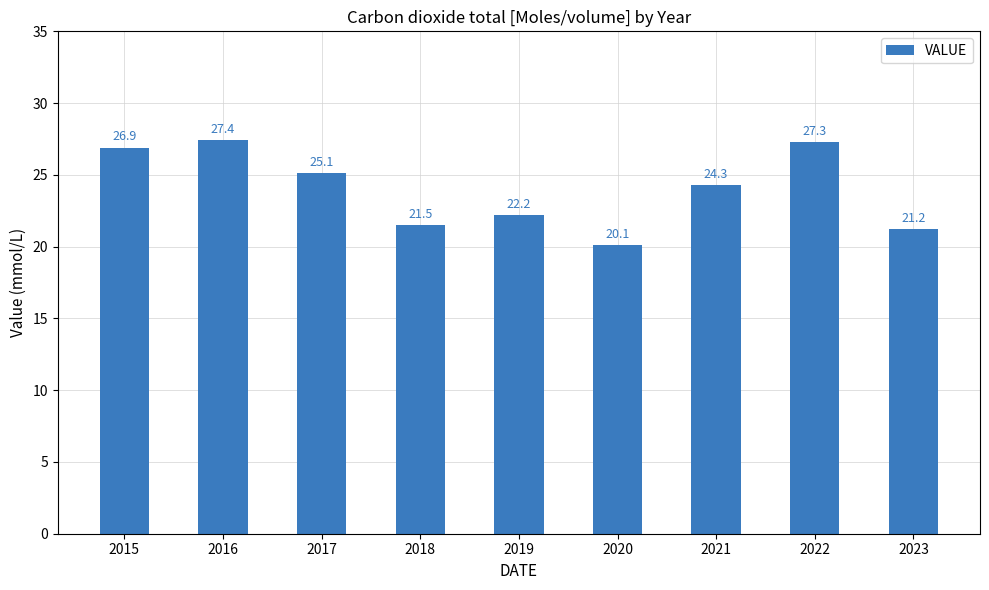

What is the sum of all values?

216.0